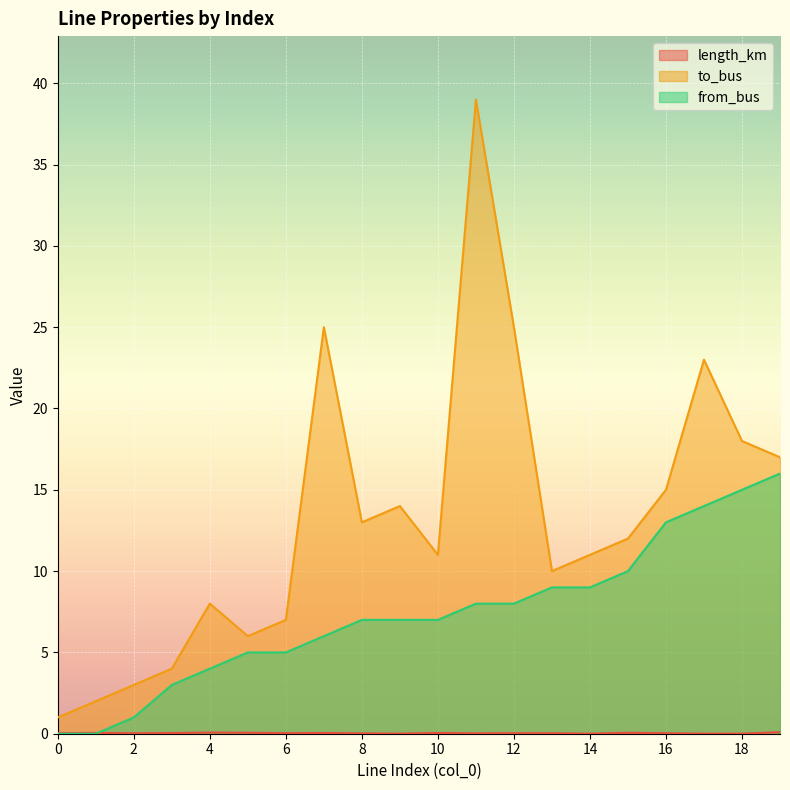

Between 7 and 19, which series saw the biggest shift?

from_bus